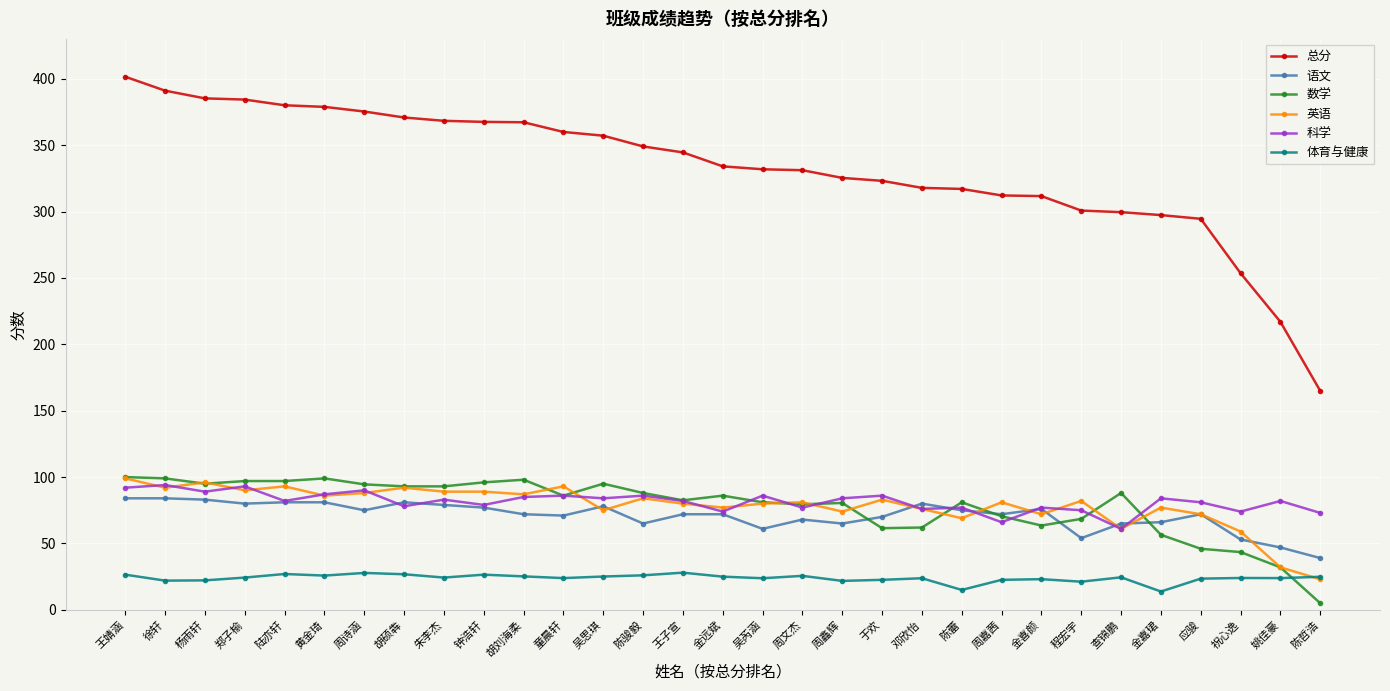

True or false: 科学 and 总分 cross at least once.

False